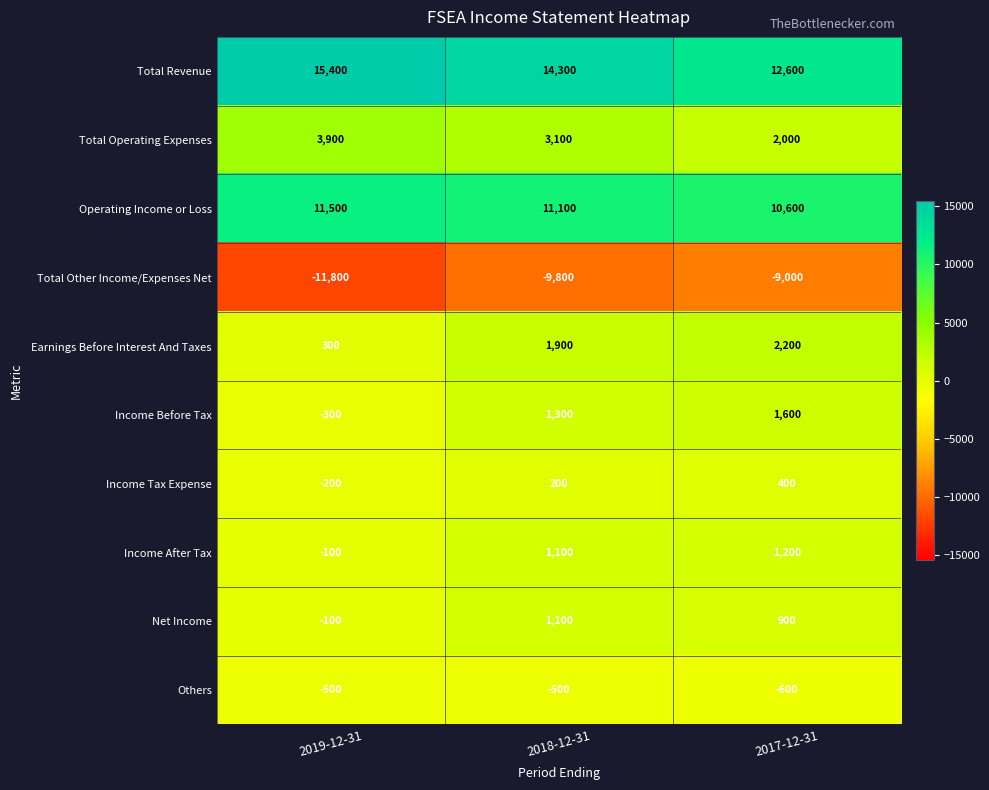

What is the minimum value shown in the chart?

-11800